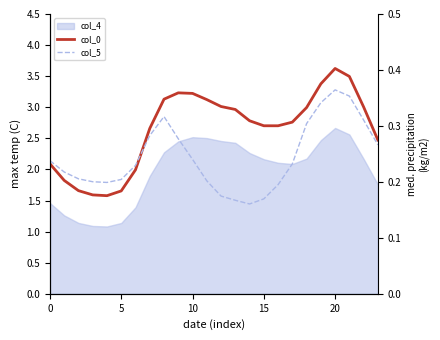

The col_0 series shows 2.7 at 16. True or false?

True